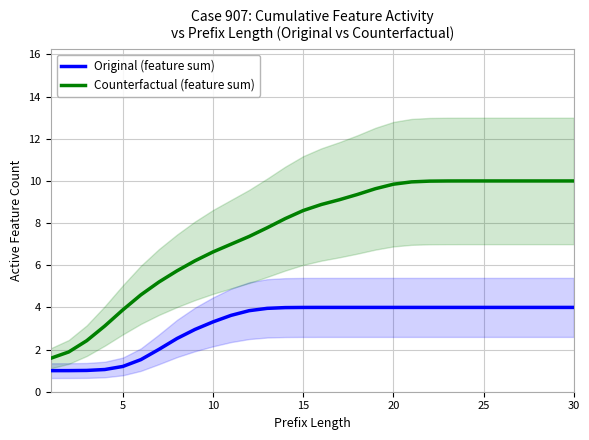

True or false: Original (feature sum) and Counterfactual (feature sum) intersect in this chart.

False